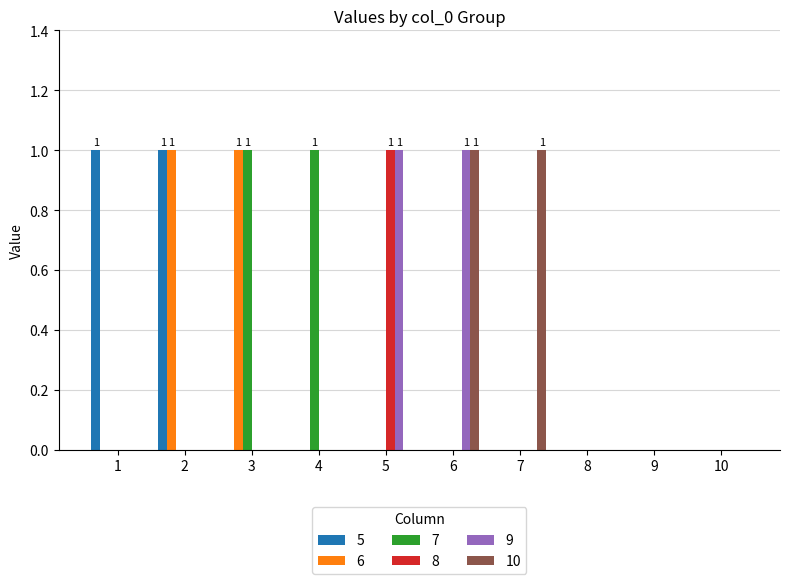

Reading right to left, list all the values displayed in this chart.

5: 10=0	9=0	8=0	7=0	6=0	5=0	4=0	3=0	2=1	1=1
6: 10=0	9=0	8=0	7=0	6=0	5=0	4=0	3=1	2=1	1=0
7: 10=0	9=0	8=0	7=0	6=0	5=0	4=1	3=1	2=0	1=0
8: 10=0	9=0	8=0	7=0	6=0	5=1	4=0	3=0	2=0	1=0
9: 10=0	9=0	8=0	7=0	6=1	5=1	4=0	3=0	2=0	1=0
10: 10=0	9=0	8=0	7=1	6=1	5=0	4=0	3=0	2=0	1=0